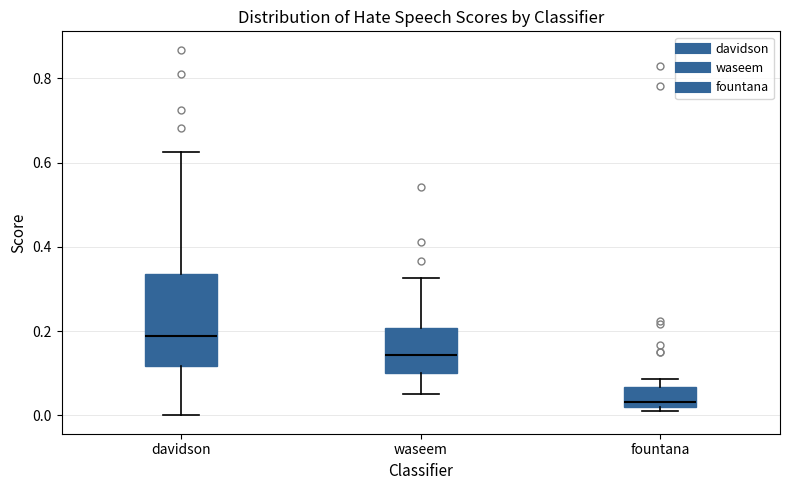

Where does the median line of the box for waseem sit on the y-axis? The values are not printed on the chart, so give them approximately, as read against the axis.

0.14